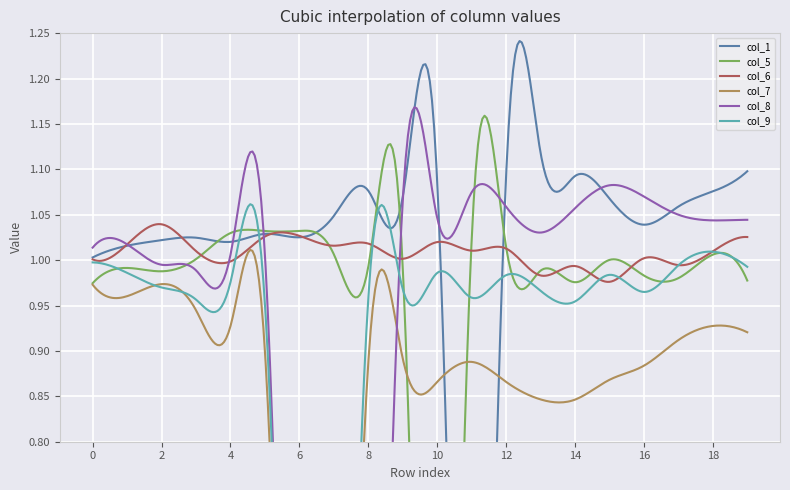

Reading left to right, transcribe all the data shown in this chart.

col_1: 1	1	1	1	1	1	1	1	1	1	1	0	1	1	1	1	1	1	1	1
col_5: 1	1	1	1	1	1	1	1	1	1	0	1	1	1	1	1	1	1	1	1
col_6: 1	1	1	1	1	1	1	1	1	1	1	1	1	1	1	1	1	1	1	1
col_7: 1	1	1	1	1	1	0	0	1	1	1	1	1	1	1	1	1	1	1	1
col_8: 1	1	1	1	1	1	0	0	0	1	1	1	1	1	1	1	1	1	1	1
col_9: 1	1	1	1	1	1	0	0	1	1	1	1	1	1	1	1	1	1	1	1